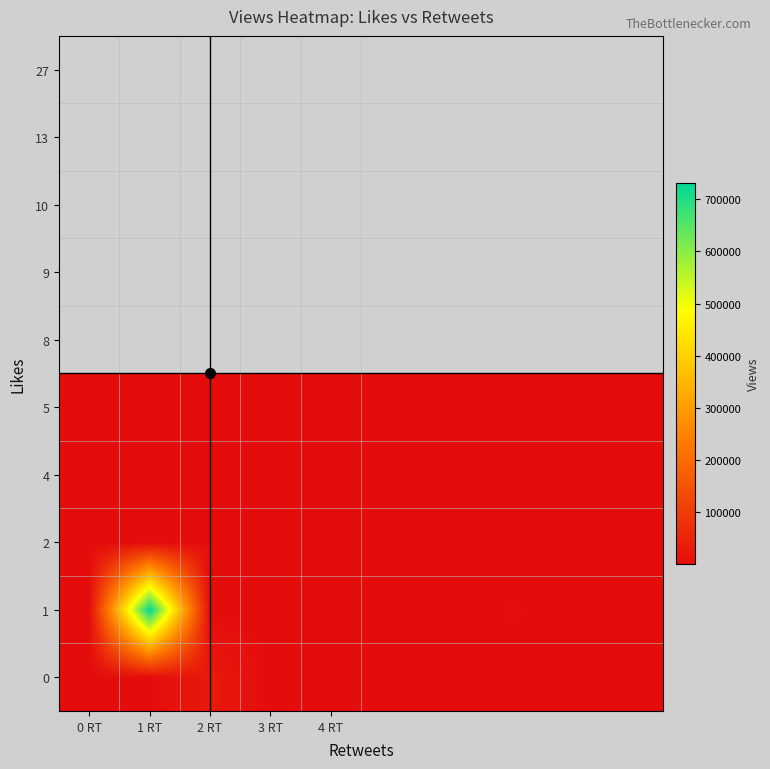

What is the minimum value shown in the chart?

11